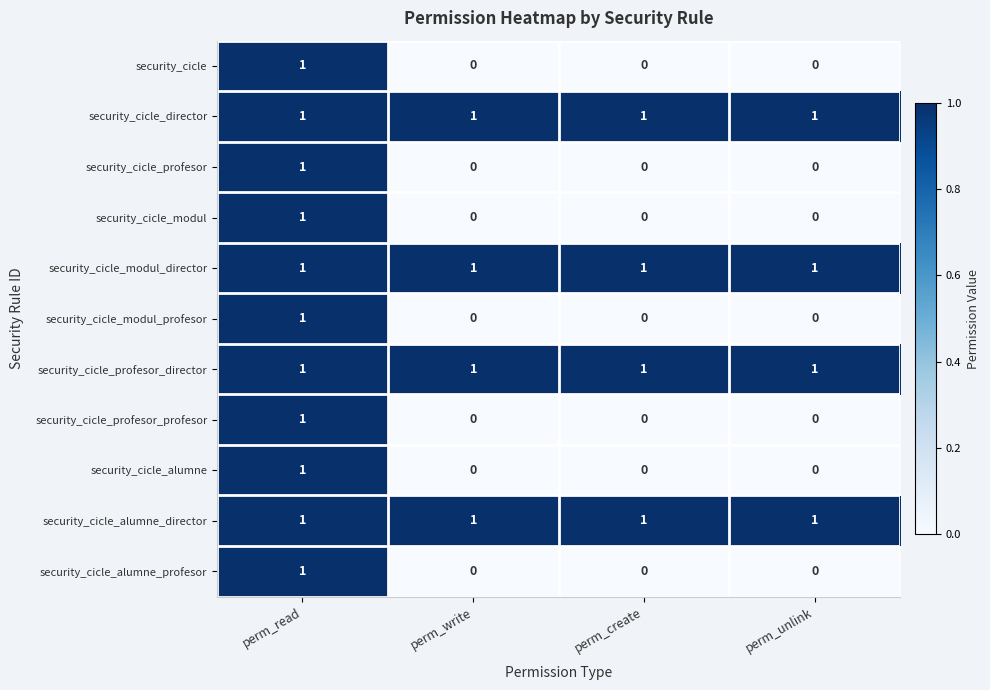

What is the spread (max minus min) of values at perm_write?

1